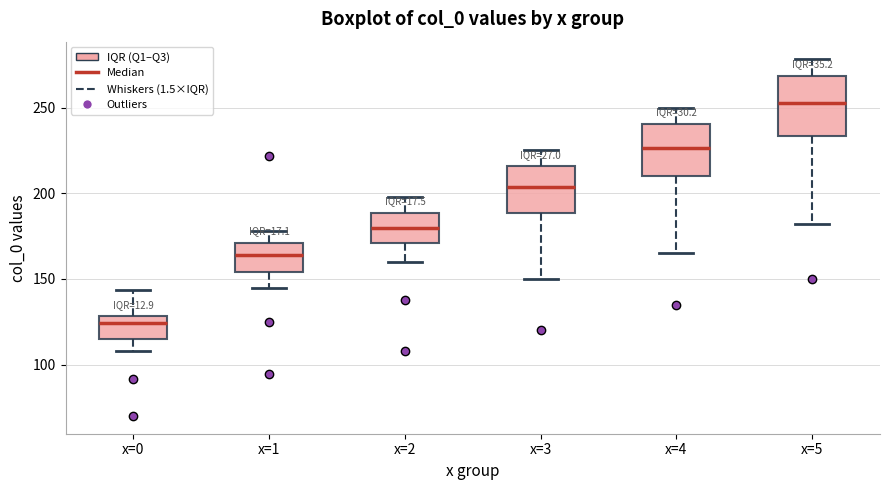

Where does the median line of the box for x=3 sit on the y-axis? The values are not printed on the chart, so give them approximately, as read against the axis.

205